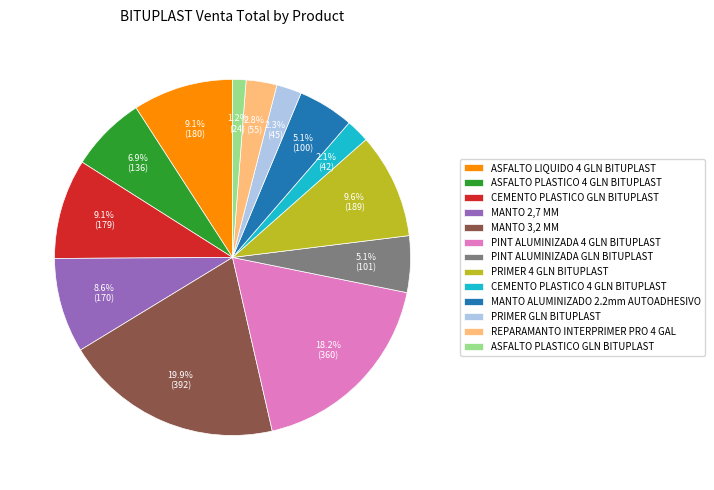

Is there a majority slice in this chart?

No